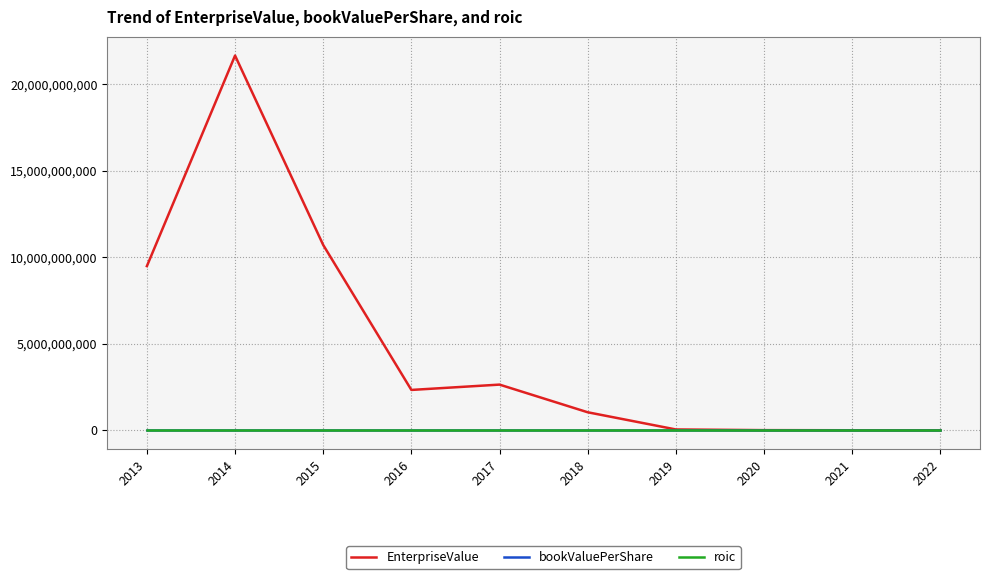

Where is EnterpriseValue nearest to the value 10828432085?

2015